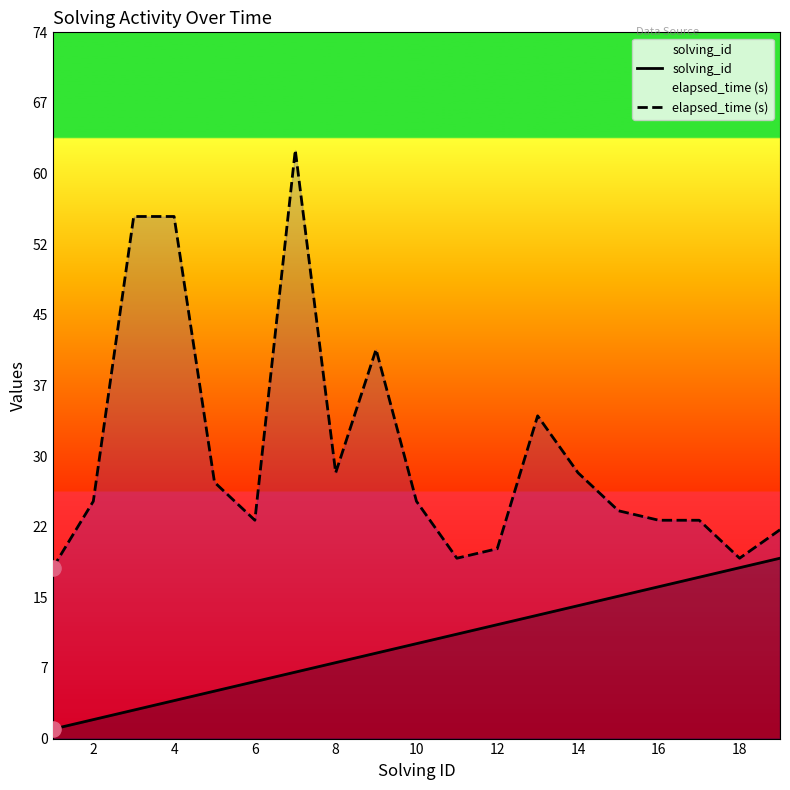

What is the total value across all series at 2?

27